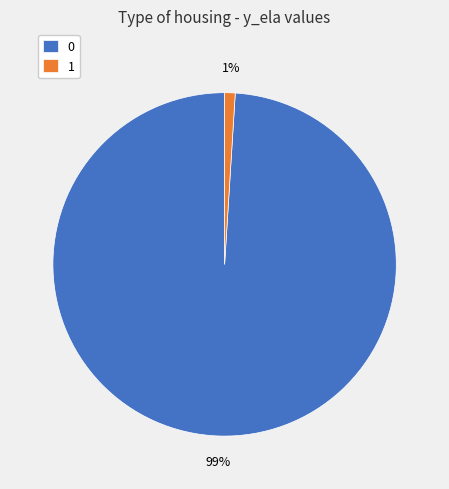

To the nearest percent, what is the difference between the largest and smallest slice percentages?

98%